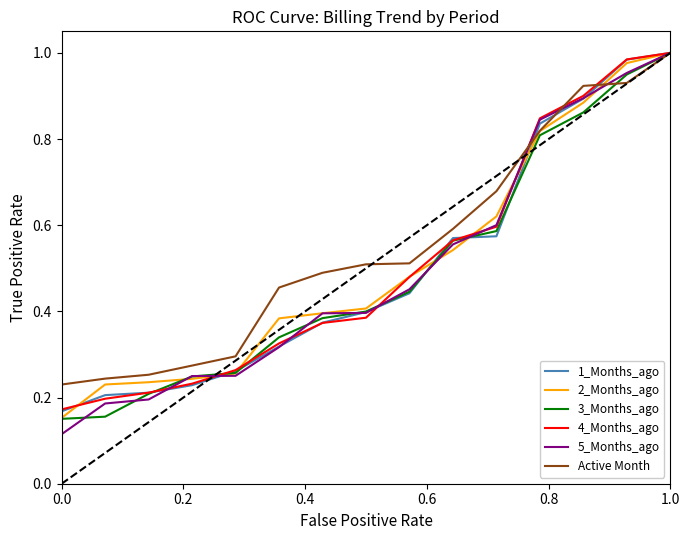

What are all the series names shown in the legend?

1_Months_ago, 2_Months_ago, 3_Months_ago, 4_Months_ago, 5_Months_ago, Active Month